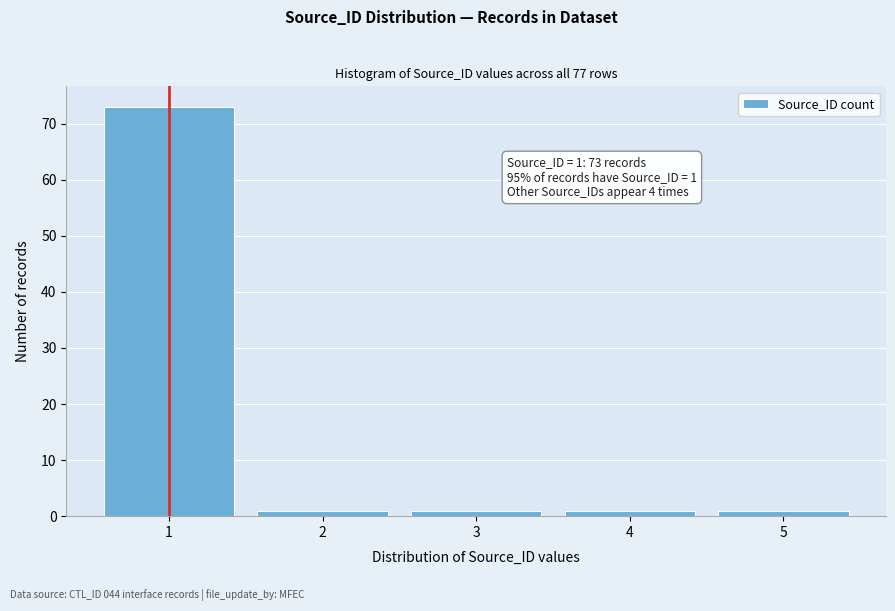

Reading left to right, transcribe all the data shown in this chart.

73	1	1	1	1